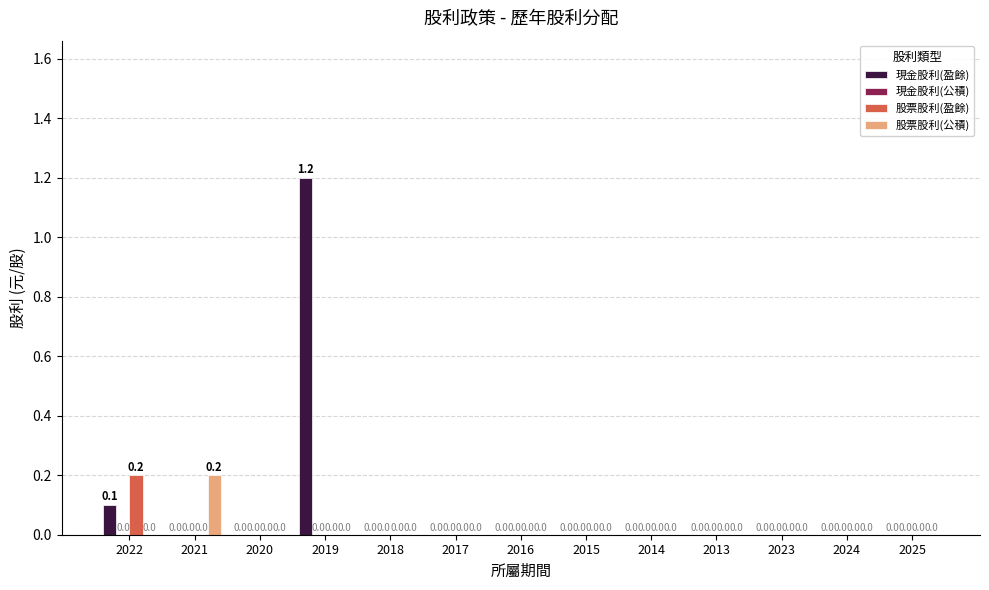

Which series has the largest total across all categories?

現金股利(盈餘)